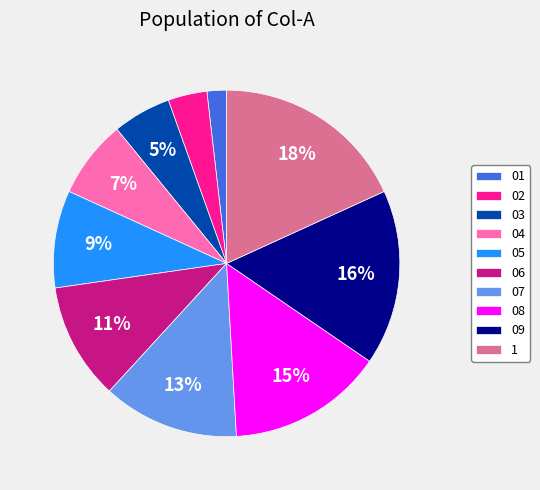

To the nearest percent, what is the combined percentage of 06 and 01?

13%